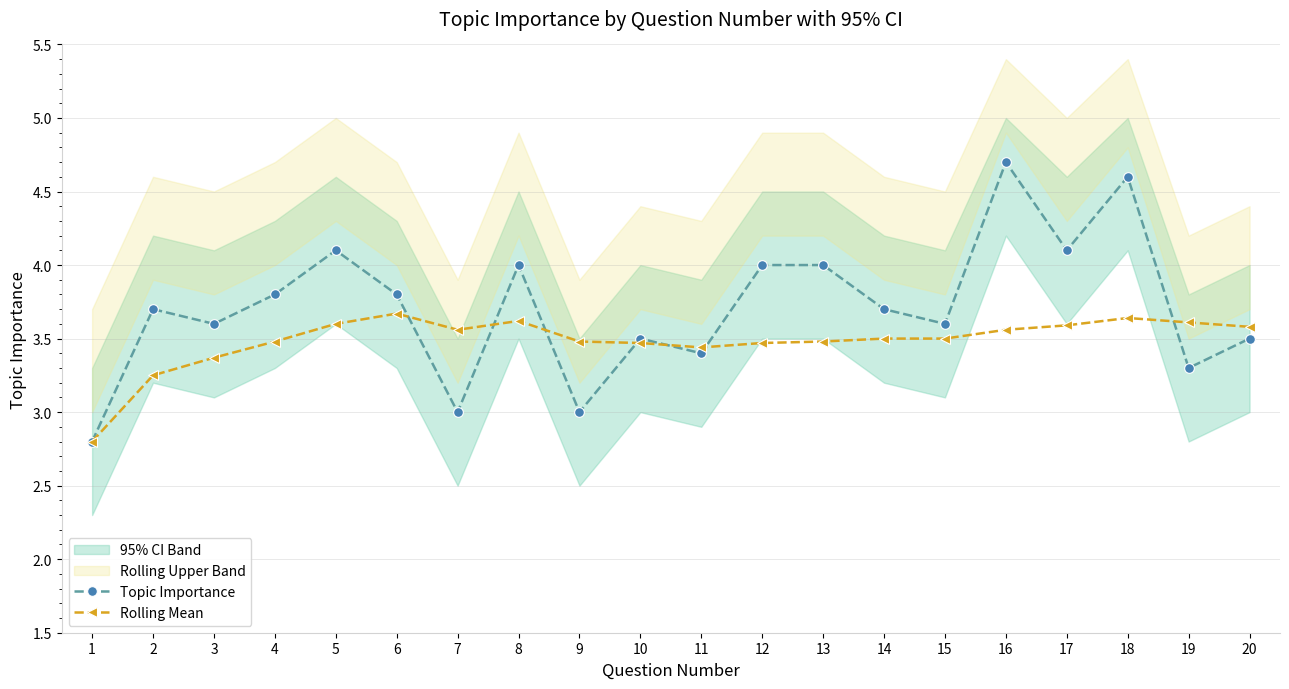

What is the value of the Rolling Mean point at the 20th from the left?

3.6